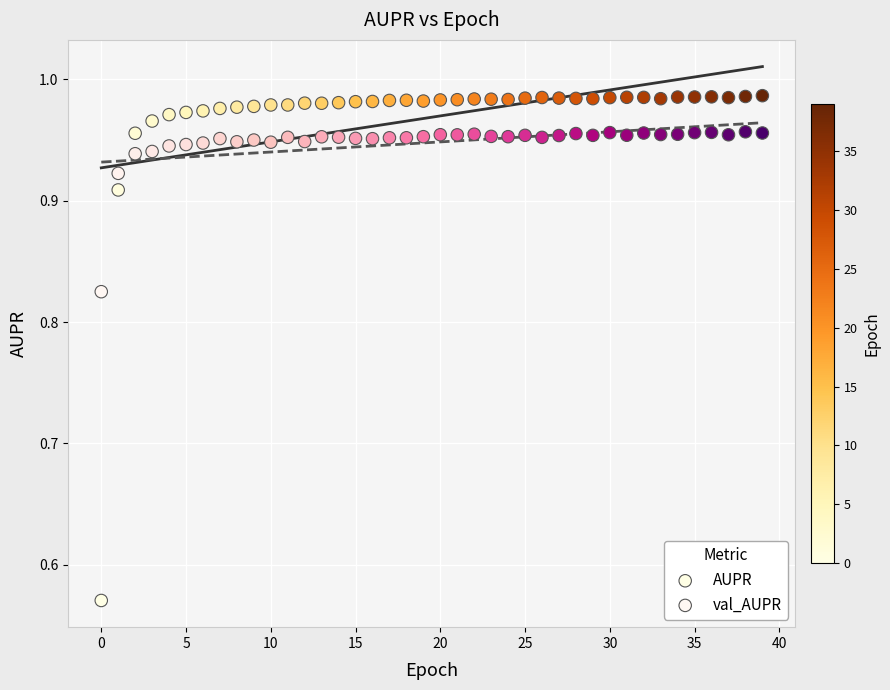

Across all data points, what is the range of Y values (max minus min)?

0.4